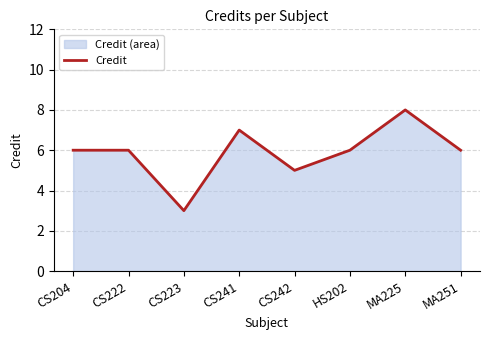

Reading left to right, list all the values displayed in this chart.

6	6	3	7	5	6	8	6